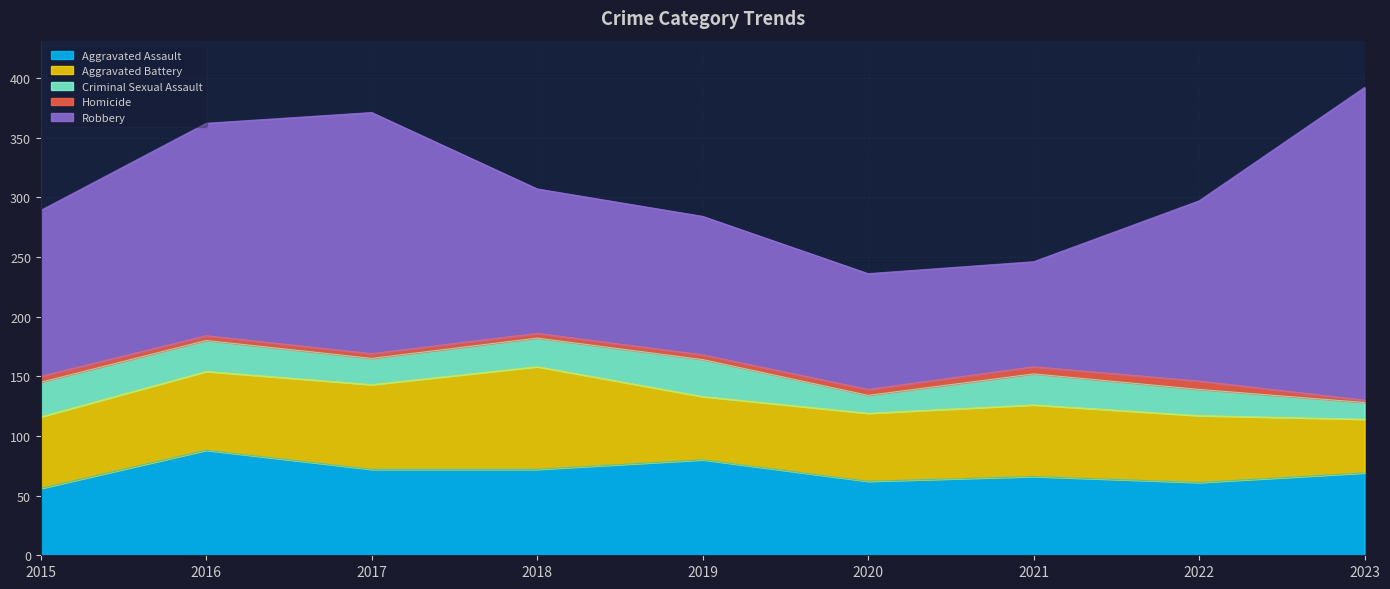

What is the smallest value displayed?

2